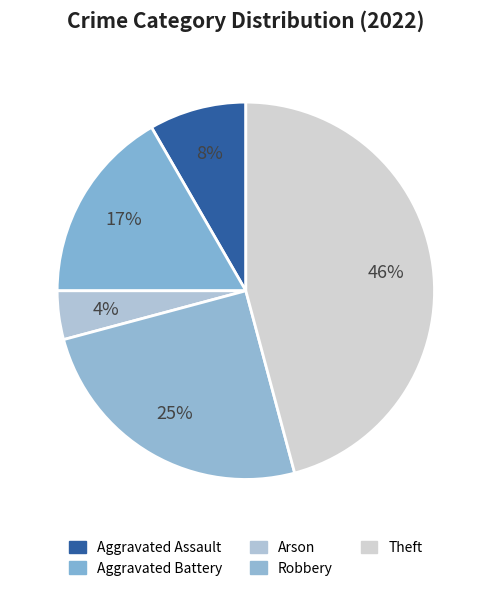

To the nearest percent, what is the difference between the Arson and Theft slice percentages?

42%